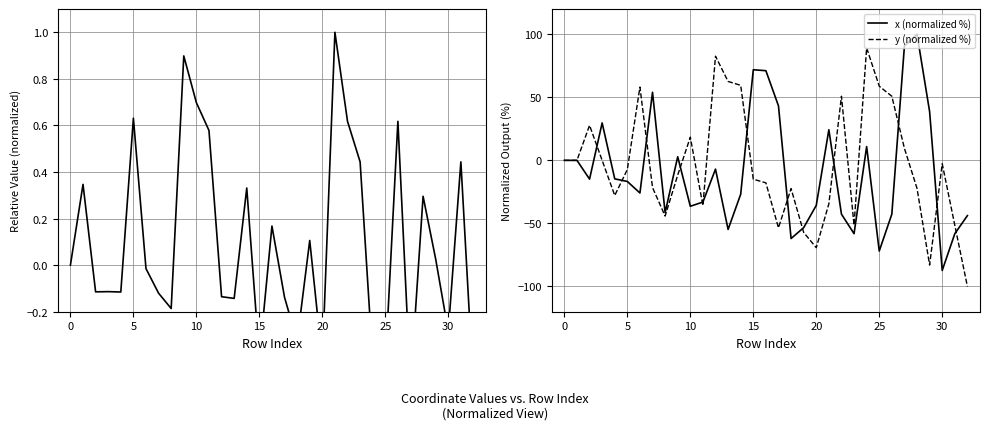

How many interior local valleys does the x (normalized %) series have?

9